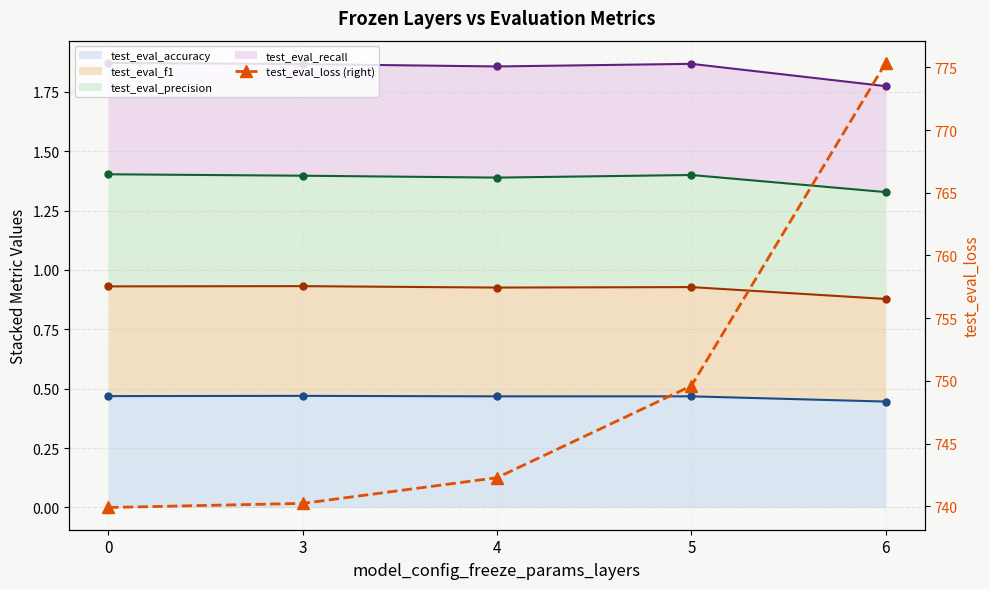

Where is test_eval_recall (line) nearest to the value 1?

6